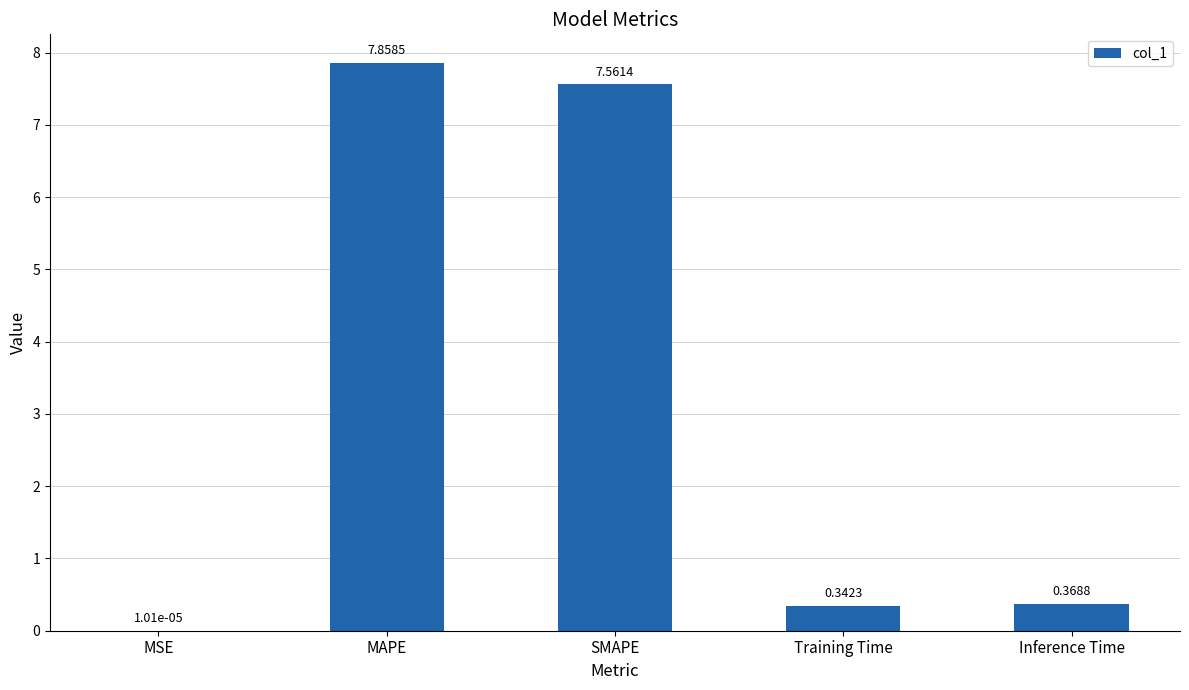

What is the change in value from MAPE to Training Time?

-7.5